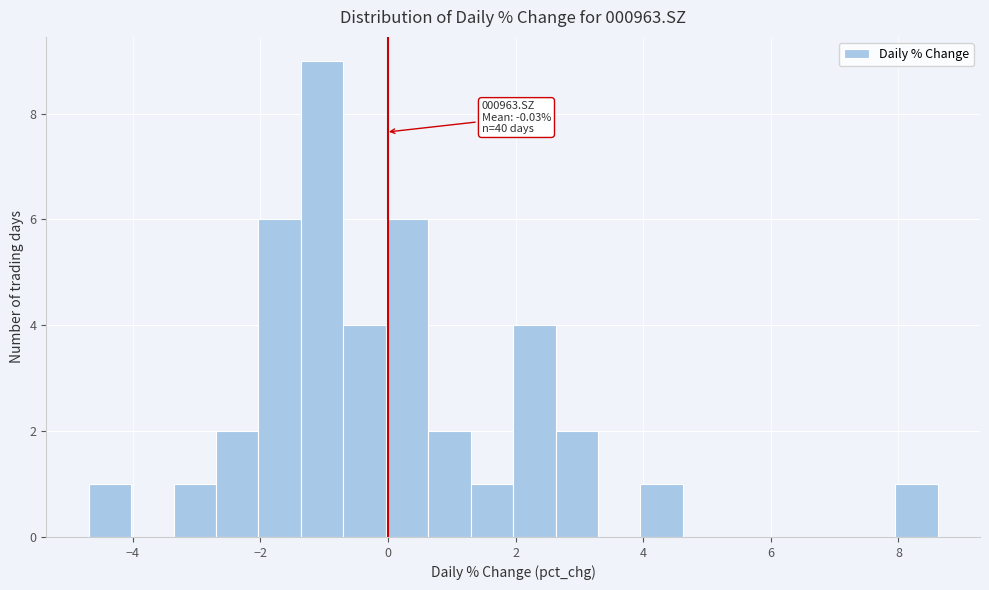

Around what value on the x-axis is the tallest bar? Give the approximate position of its centre, as read against the axis.

-1.0